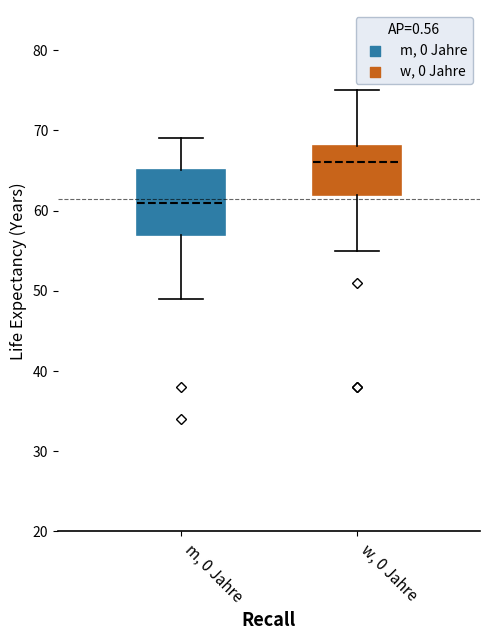

Comparing the boxes themselves (not the whiskers), which one is the tallest?

m, 0 Jahre